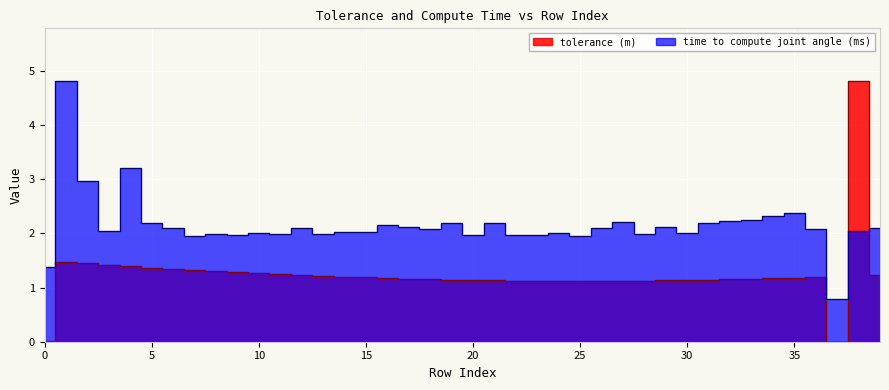

Rank the series at 2 from highest to lowest value.

time to compute joint angle (ms), tolerance (m)